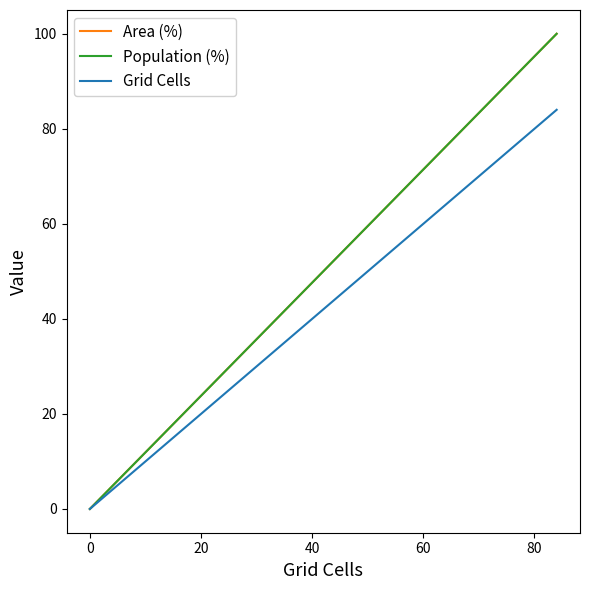

Does the chart have visible grid lines?

No